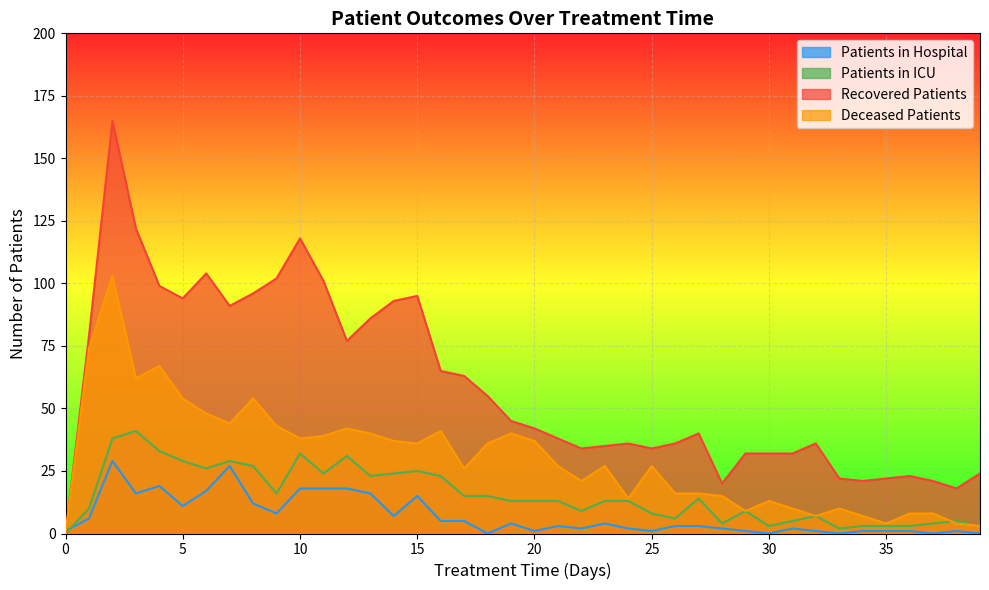

Rank the series at 22 from lowest to highest value.

patients_in_hospital, patients_in_icu, deceased_patients, recovered_patients